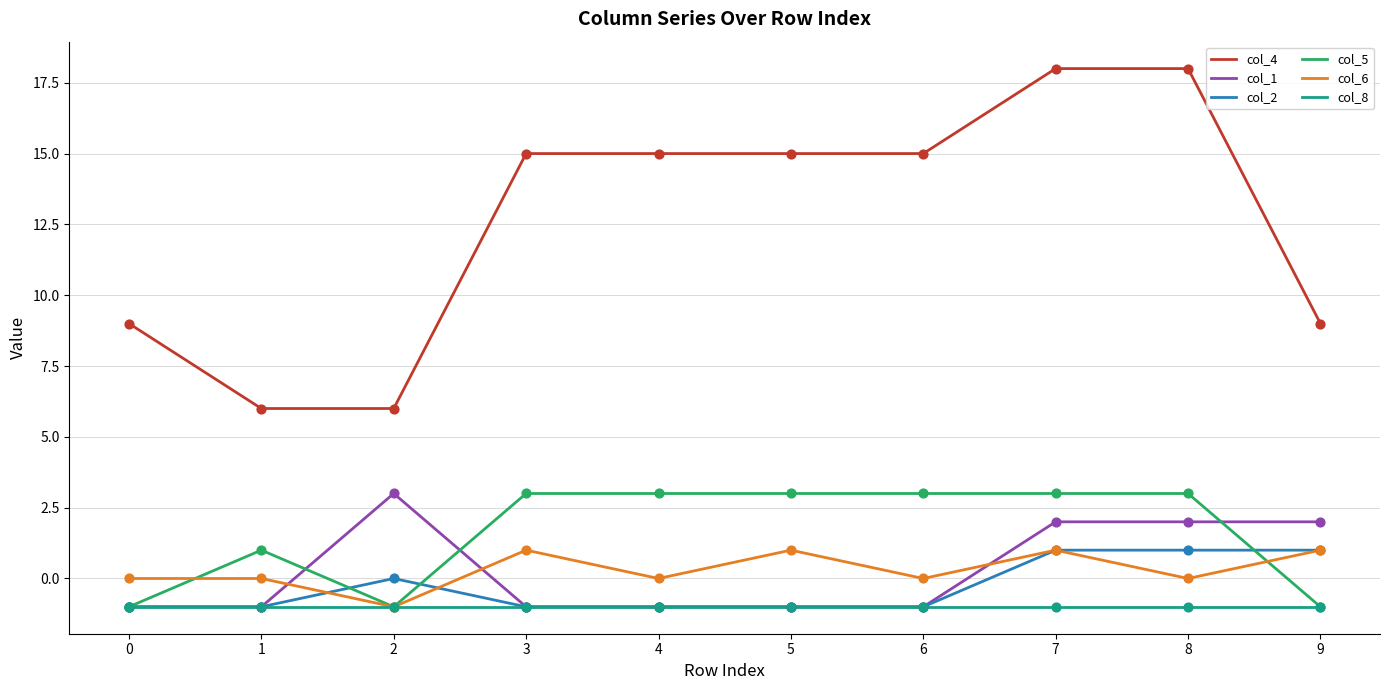

At how many categories does at least one series exceed 14?

6